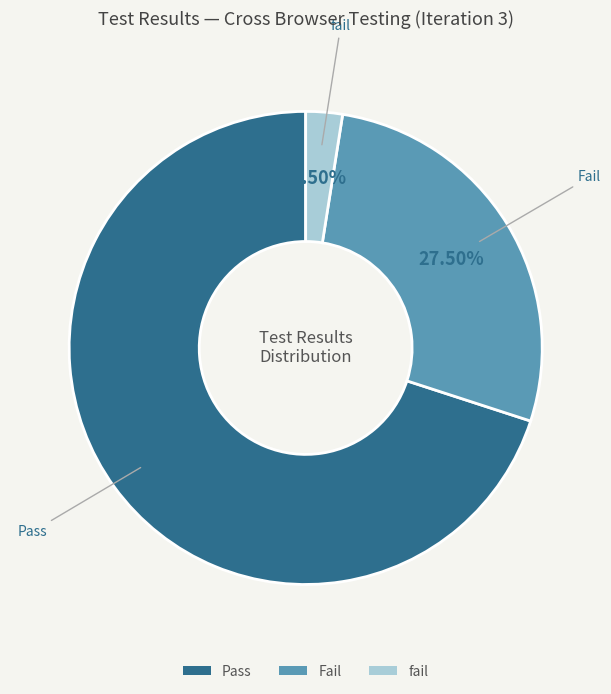

Is the sum of Fail and fail greater than half?

No